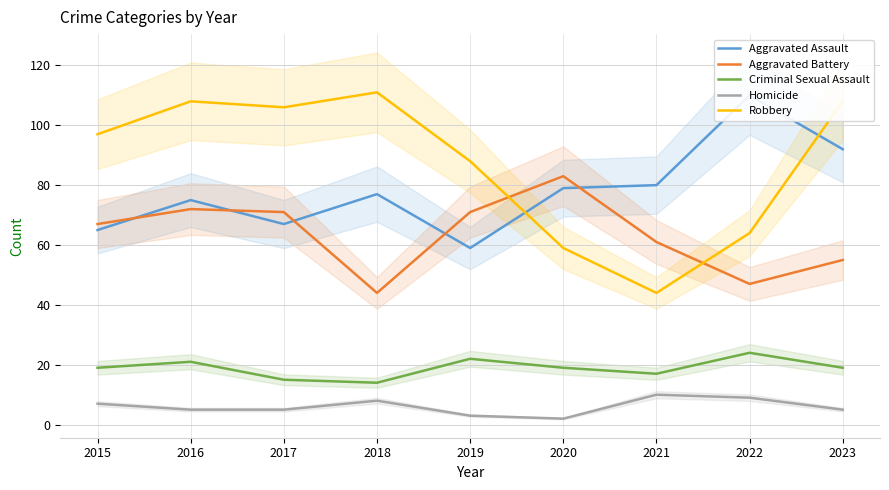

At which label is Criminal Sexual Assault closest to 19?

2015